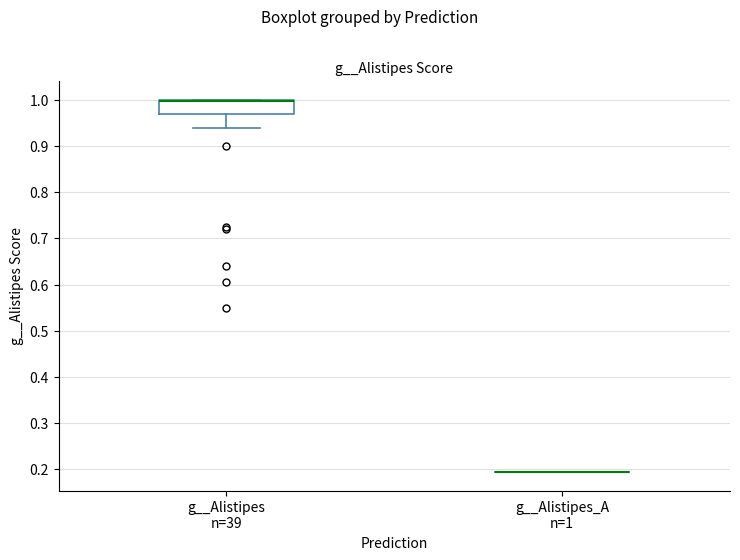

Reading left to right, read every box against the y-axis: the position of its median line, the range the box covers, and the ends of its whiskers. The values are not printed on the chart, so give them approximately, as read against the axis.

g__Alistipes n=39: median 1.00 (drawn on the box's upper edge), box 0.97 to 1.00, whiskers 0.94 to 1.00
g__Alistipes_A n=1: box collapsed to a line at 0.19, whiskers 0.19 to 0.19